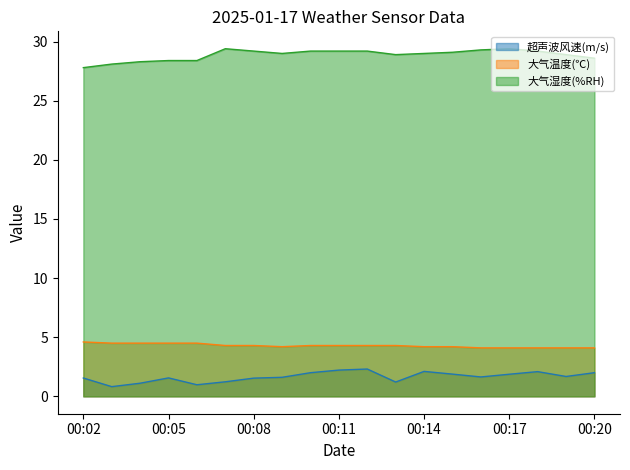

What is the difference between the highest and lowest values at 00:12?

26.9